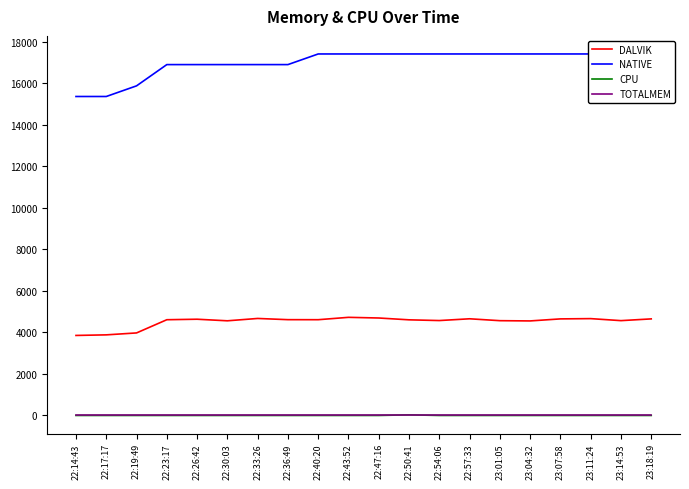

Does the chart have visible grid lines?

No